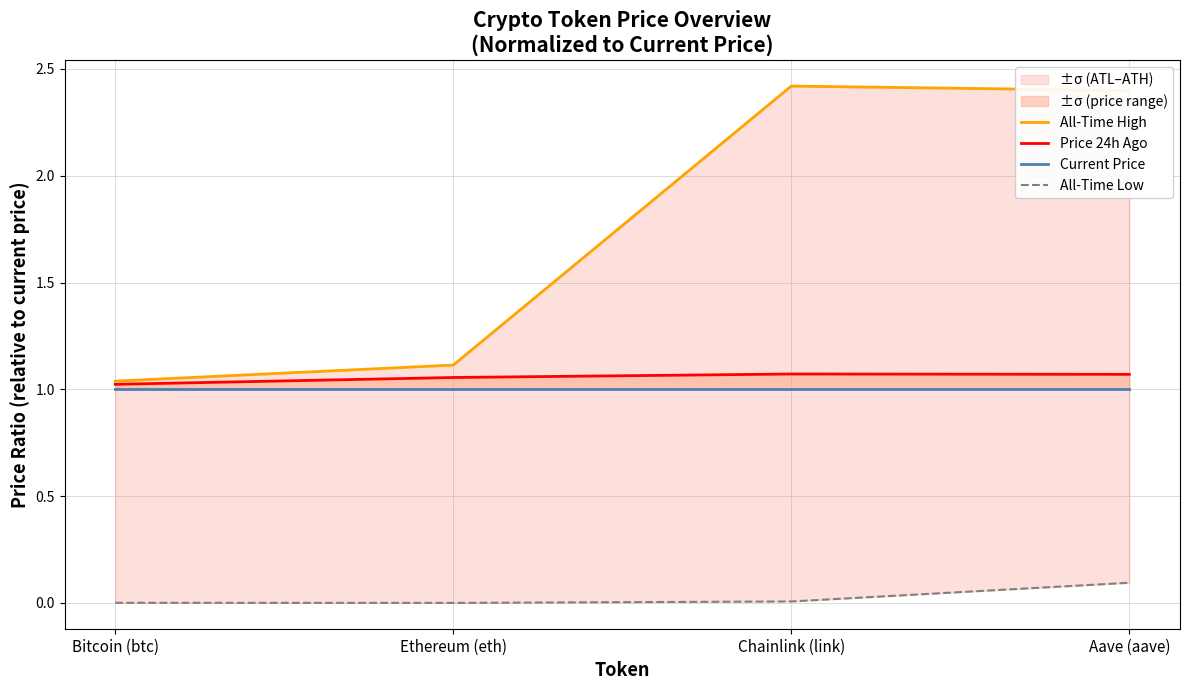

What is the label of the 3rd point from the left?

Chainlink (link)